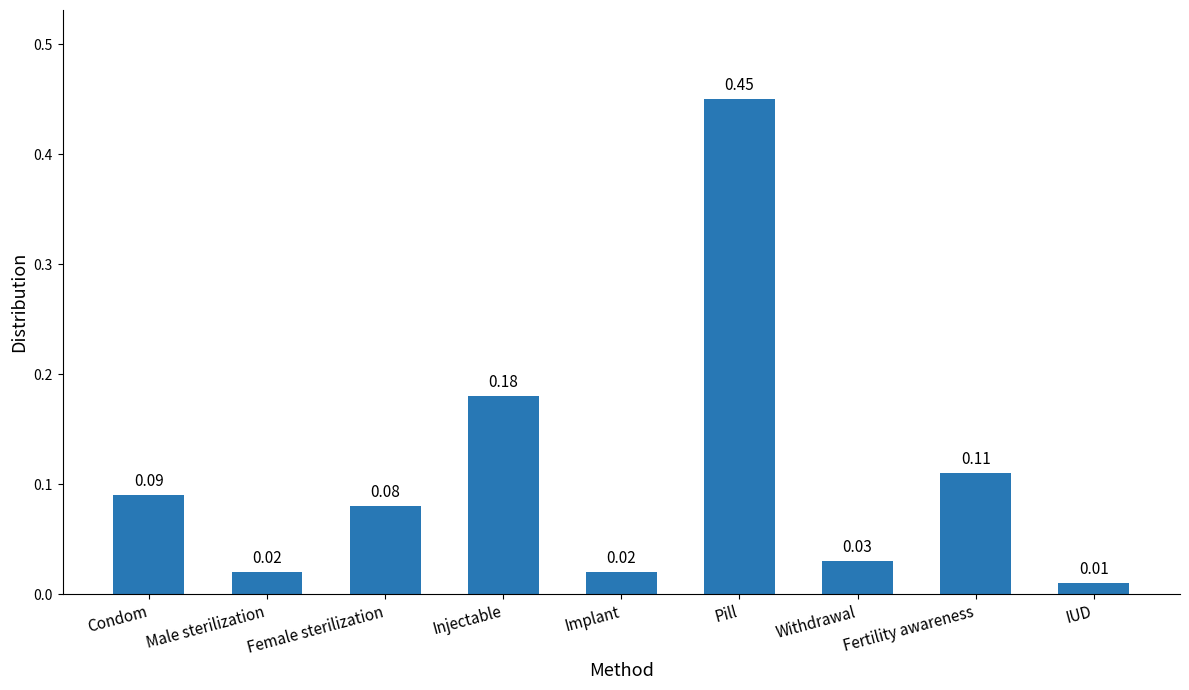

Between Female sterilization and Male sterilization, which is larger?

Female sterilization